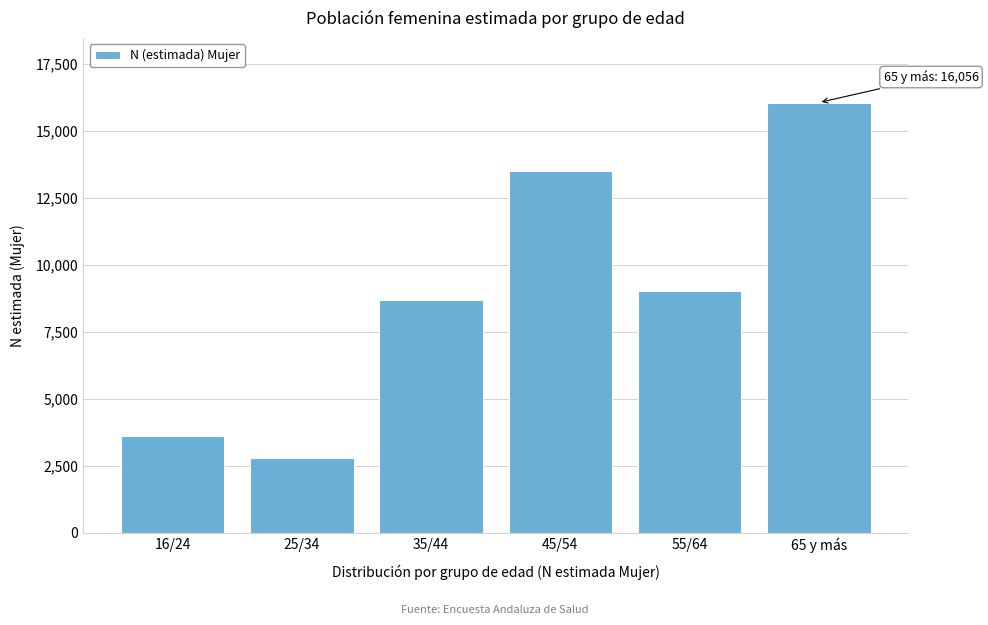

Reading right to left, extract all data points from this chart.

16056	9025	13516	8708	2795	3618